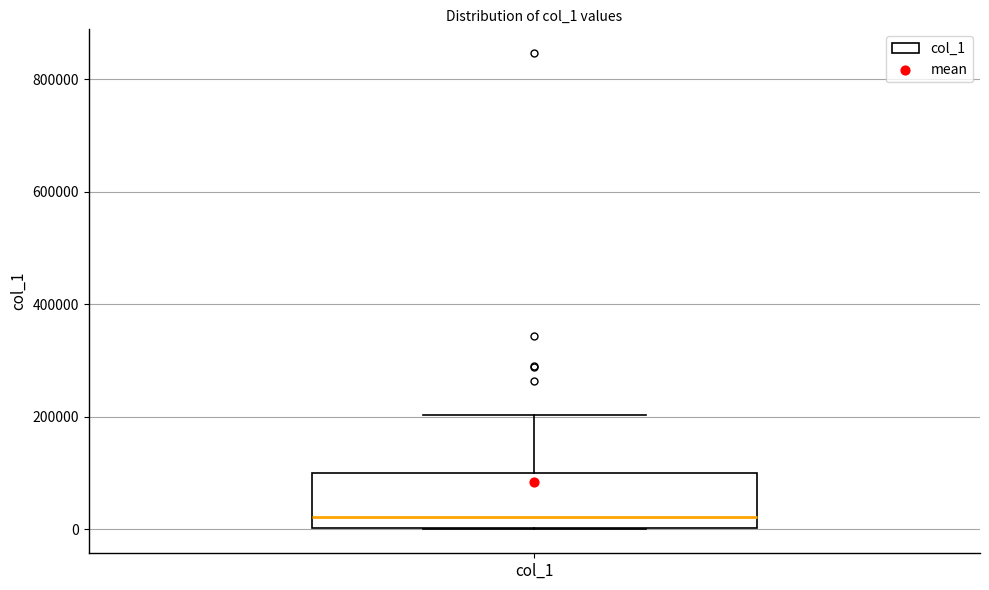

Transcribe this box plot: give where the median line is, the range the box spans, and where the two whiskers end, as read against the y-axis. The values are not printed on the chart, so give them approximately, as read against the axis.

median 20000, box 0 to 100000, whiskers 0 to 200000